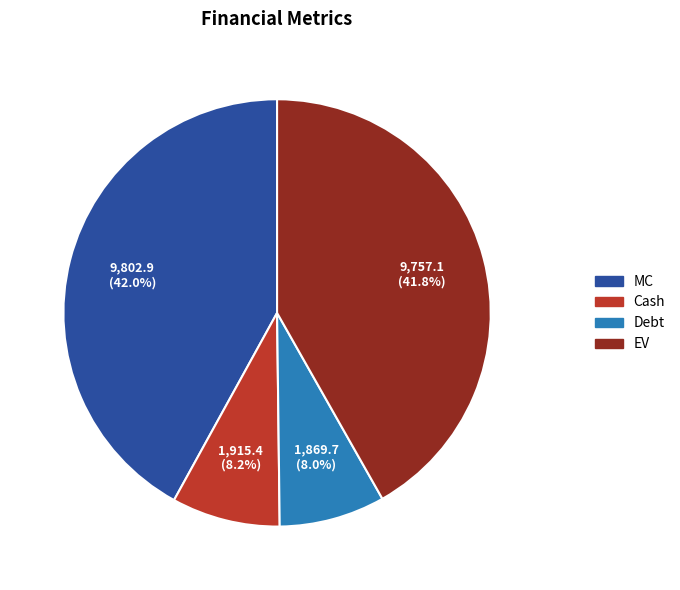

Between Debt and MC, which is larger?

MC